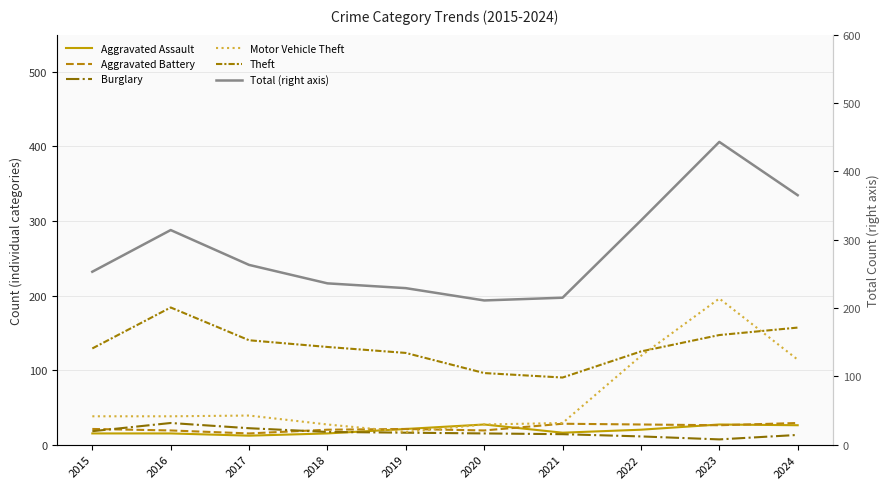

What is the approximate value of Total (right axis) at 2024, to the nearest 10?

360